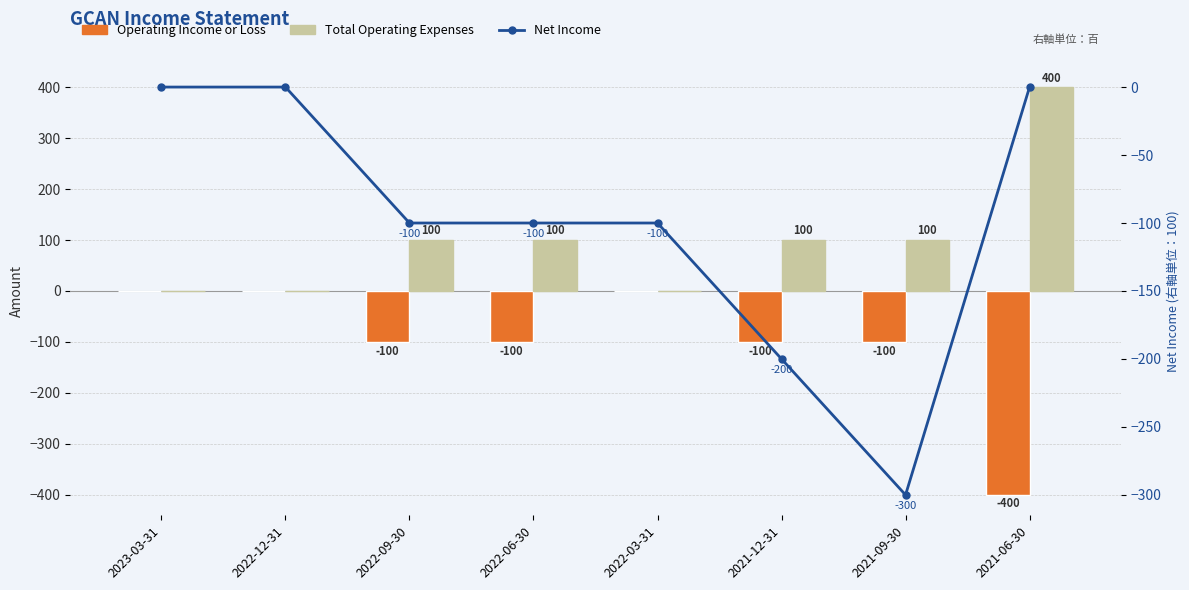

The Net Income series shows 0 at 2021-06-30. True or false?

True